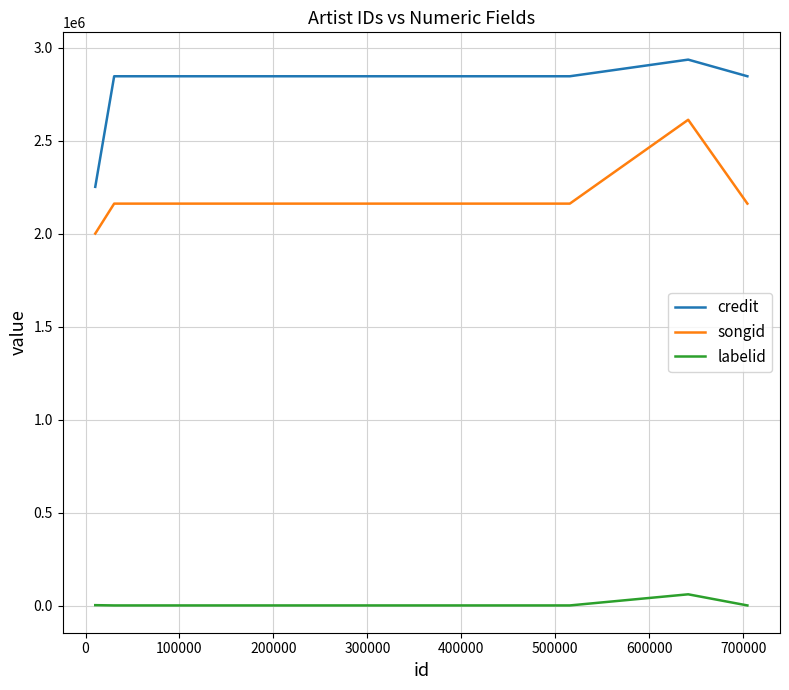

Does the chart display data point markers on the line(s)?

No